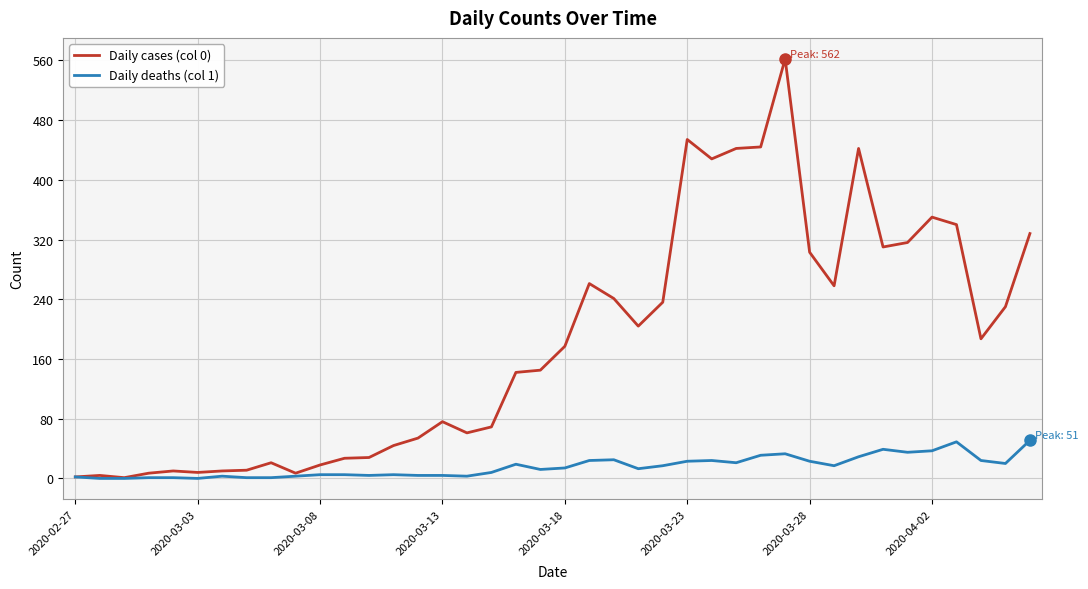

List the series in order of their overall mean, highest first.

Daily cases (col 0), Daily deaths (col 1)